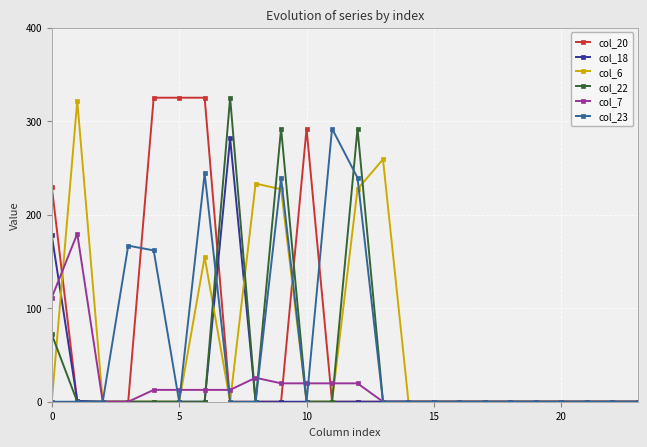

True or false: col_20 has more than 0 interior local peaks.

True